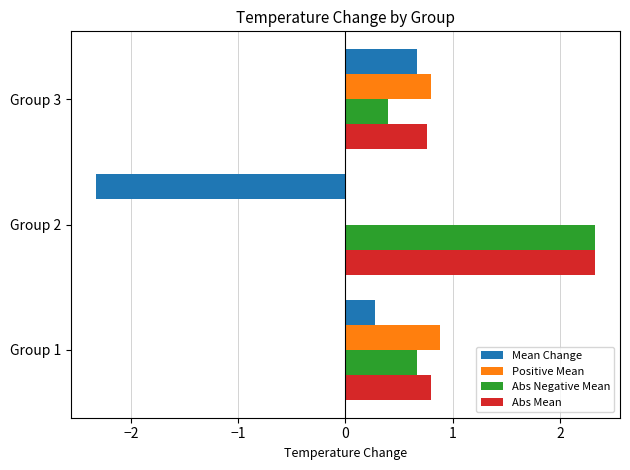

Which category has the highest value in the Abs Mean series?

Group 2